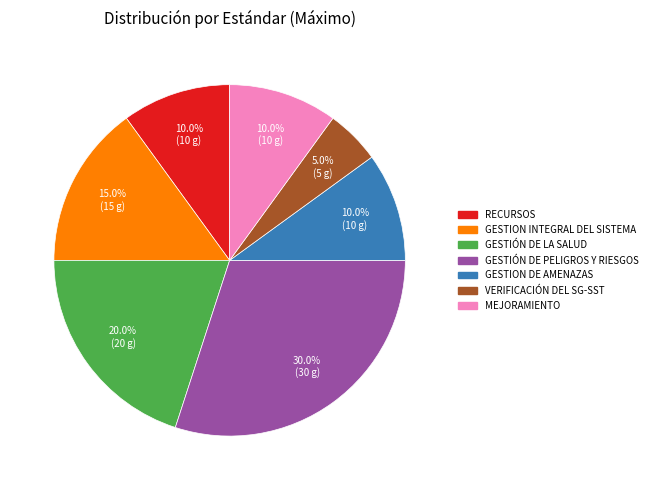

How many slices are in this pie chart?

7